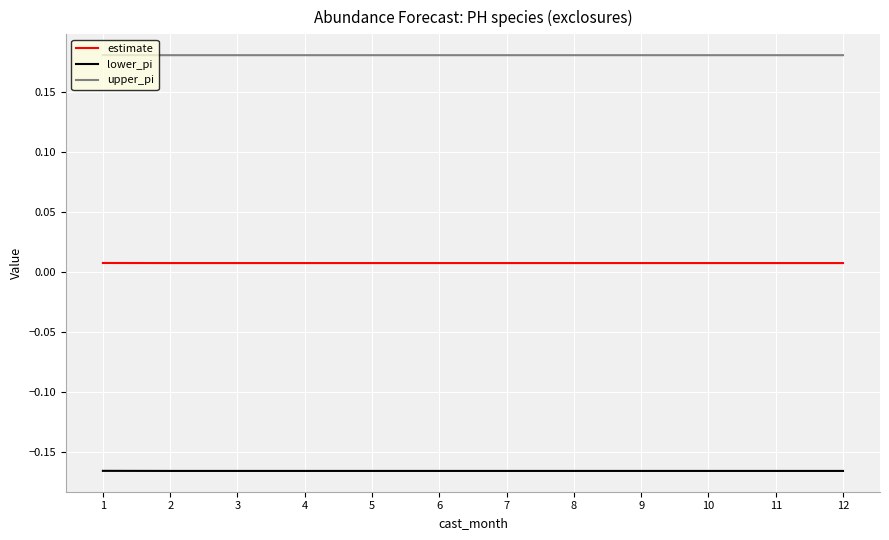

True or false: lower_pi and estimate intersect in this chart.

False